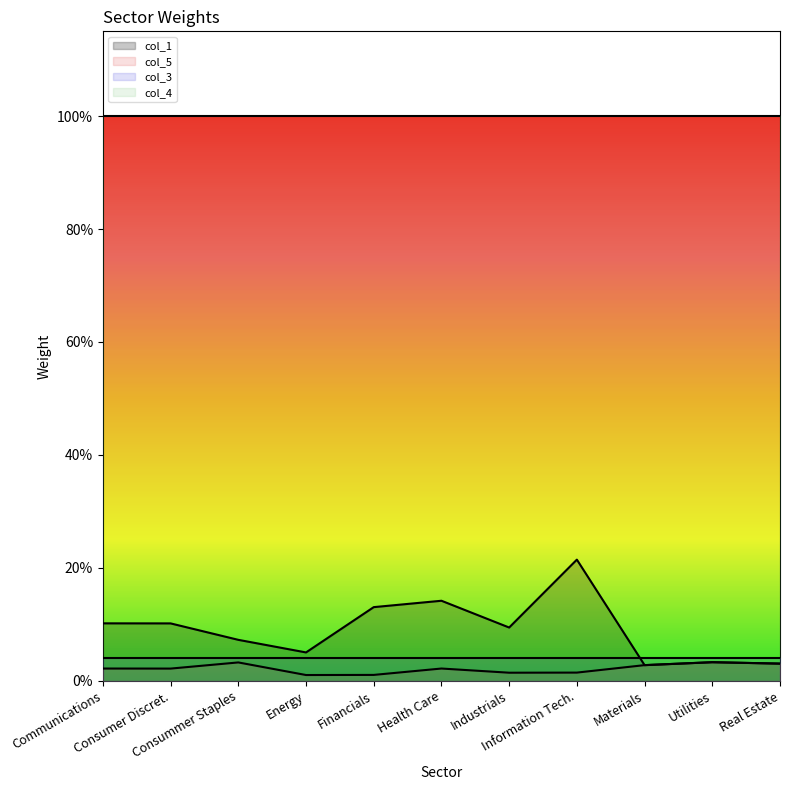

How many interior local valleys does the col_5 series have?

3